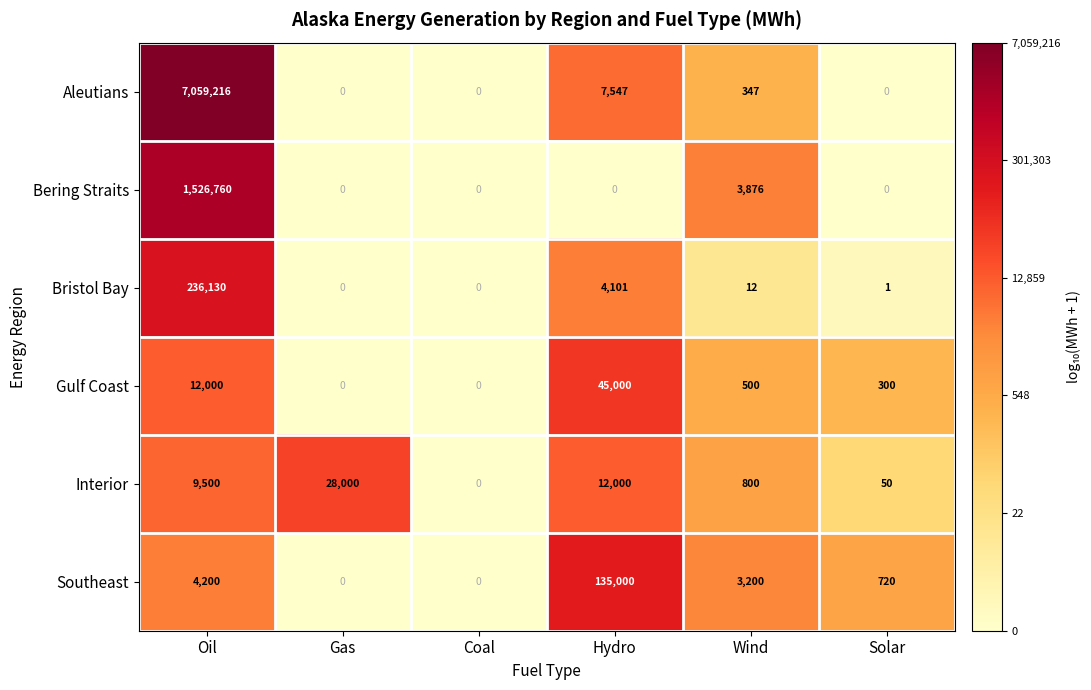

At Oil, list the series in order from smallest to largest.

Southeast, Interior, Gulf Coast, Bristol Bay, Bering Straits, Aleutians